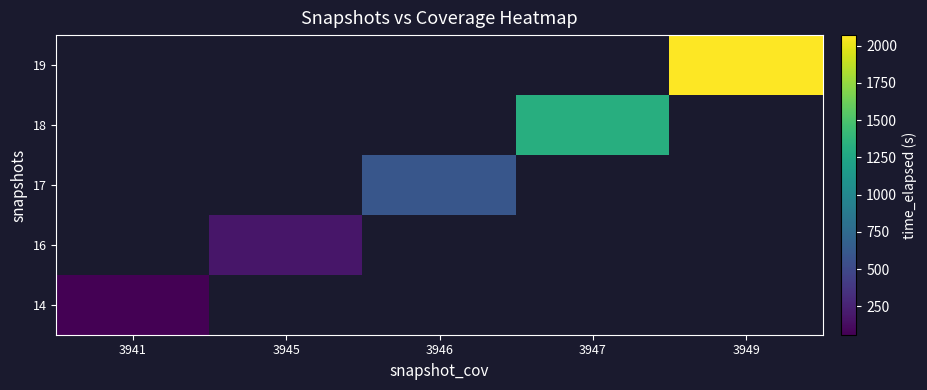

Rank the categories by 16 value from lowest to highest.

3941, 3945, 3946, 3947, 3949